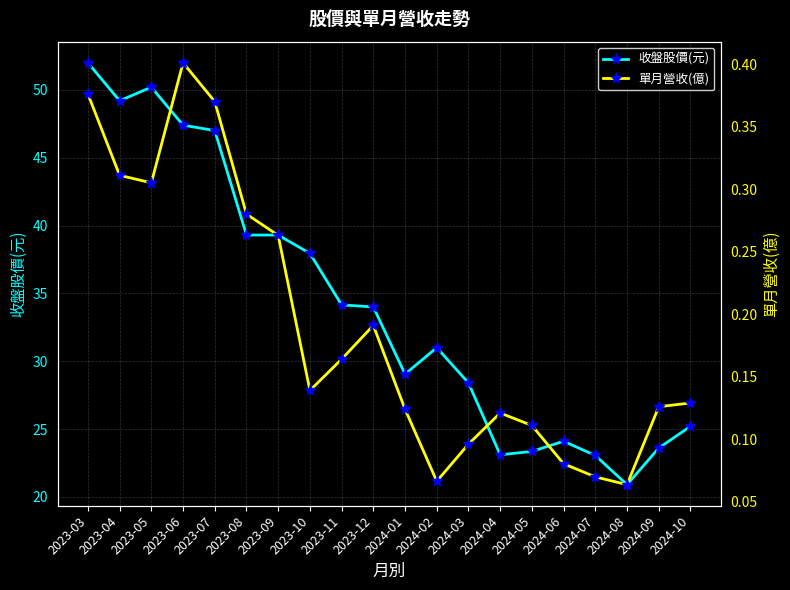

What is the label of the 7th point from the left?

2023-09